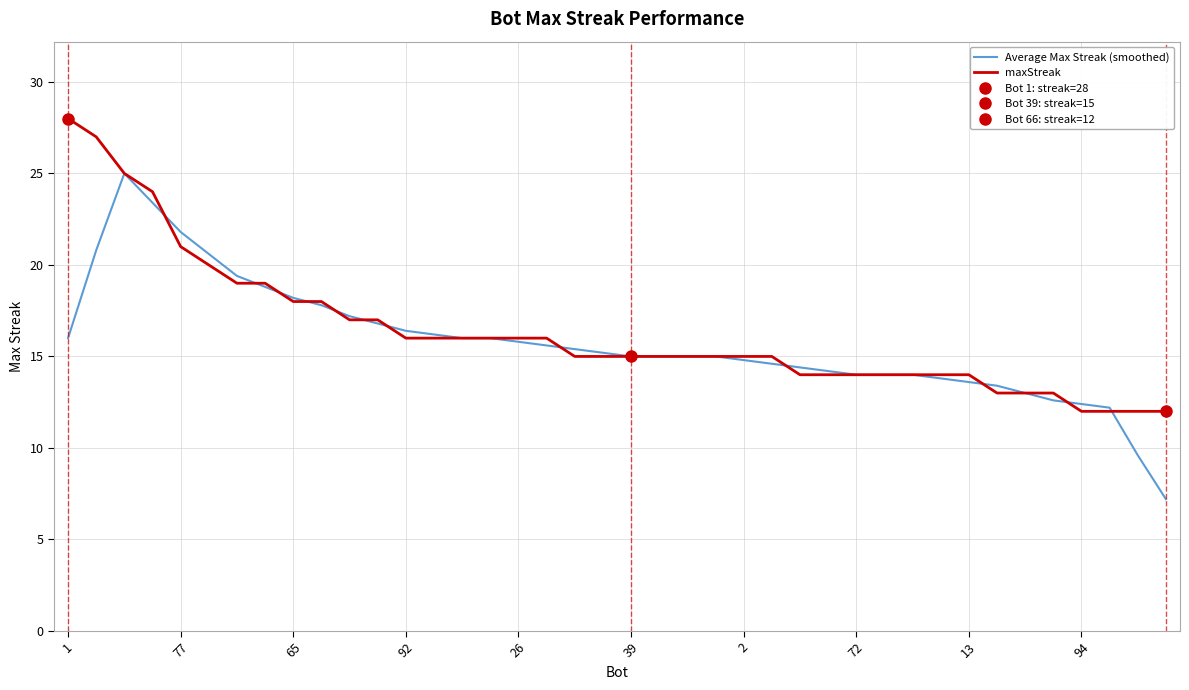

How many intersections are there between Average Max Streak (smoothed) and maxStreak?

13